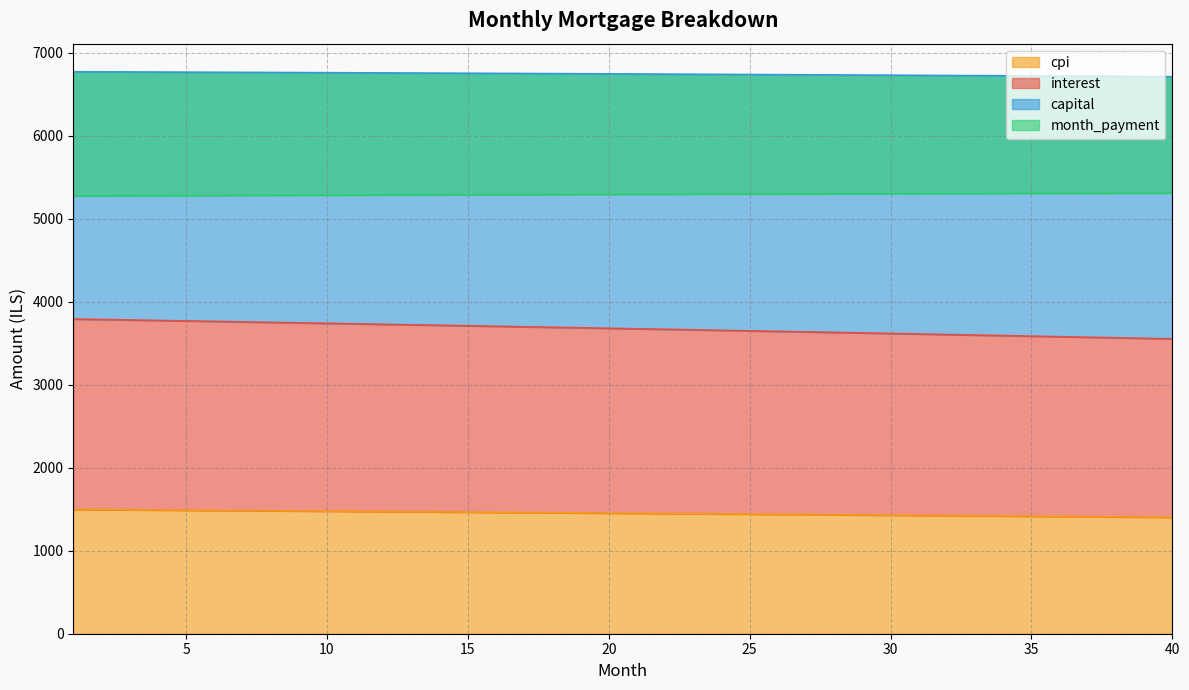

Where does the capital series first go above 1453?

1